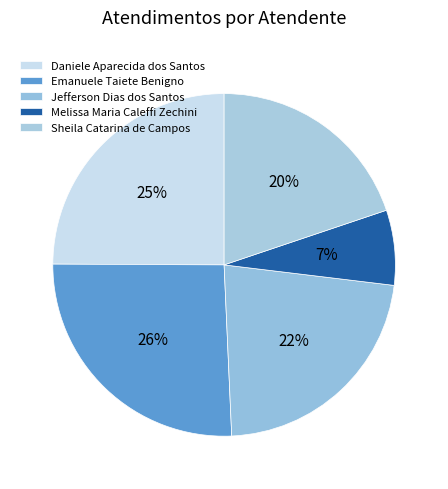

What percentage is NOT represented by Emanuele Taiete Benigno?

74.2%